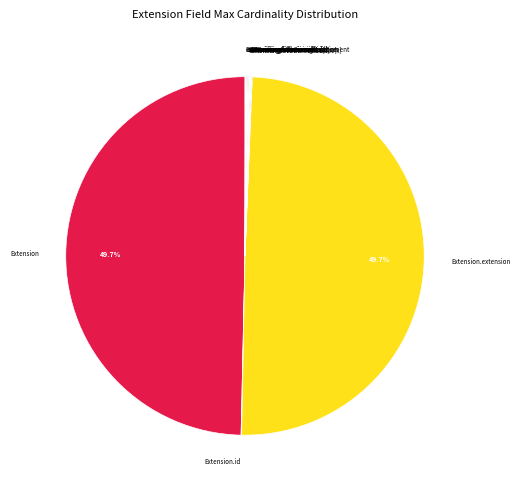

Is there any slice that represents more than half of the pie?

No